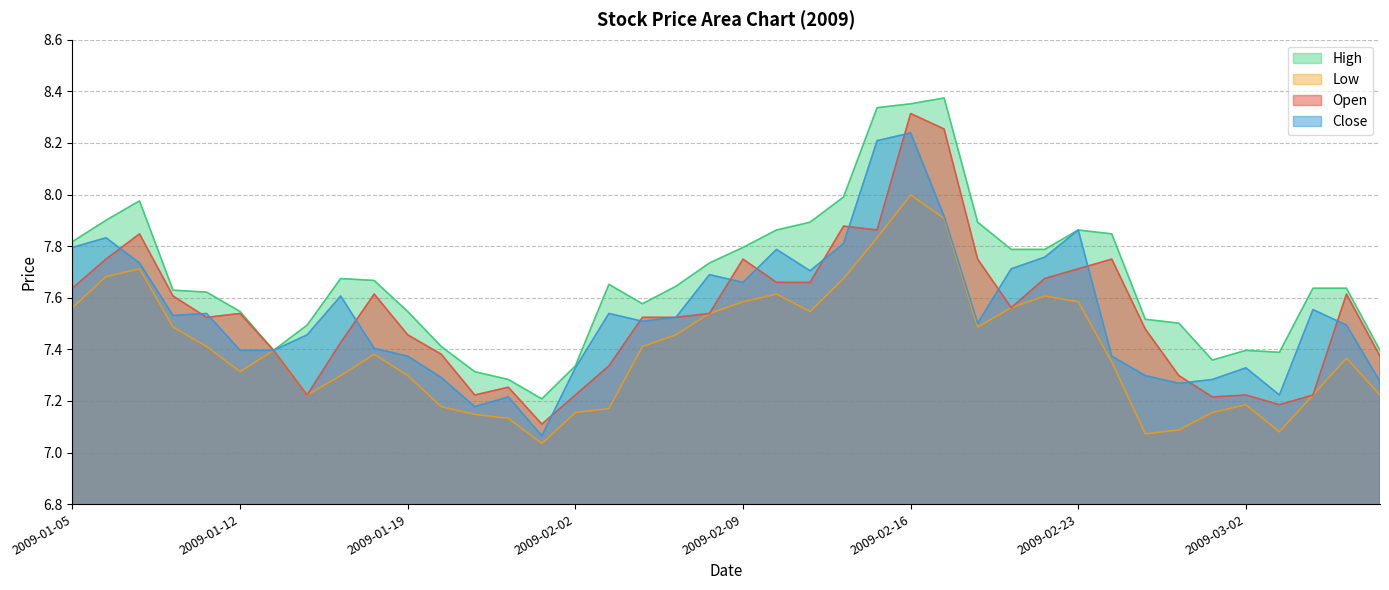

What is the difference between the second highest and minimum values in the high series?

1.1